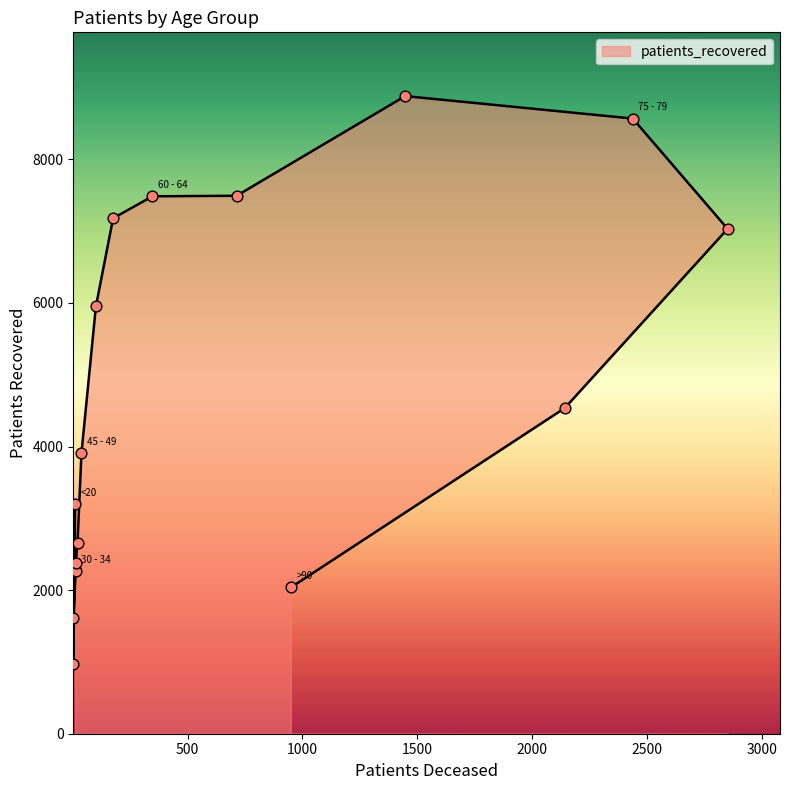

Which has a higher value, <20 or 70 - 74?

70 - 74